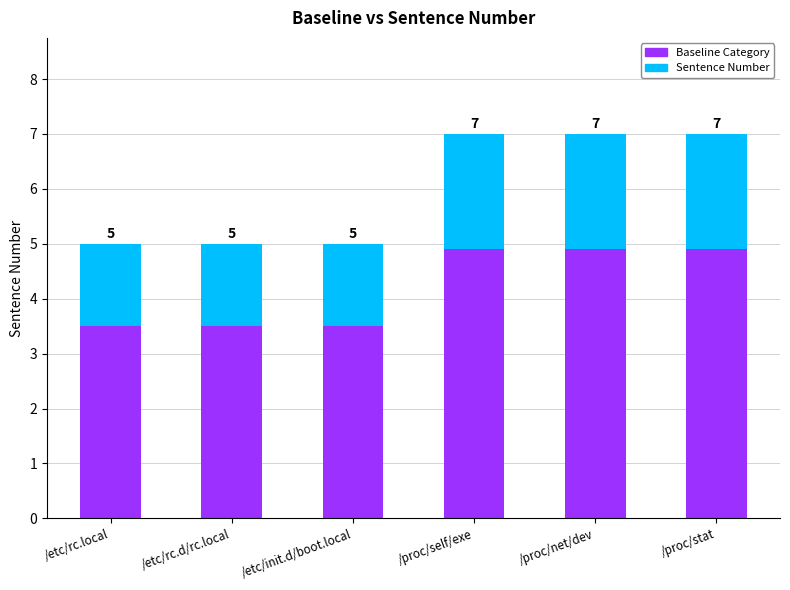

Rank the series by their maximum value, from highest to lowest.

Baseline Category, Sentence Number